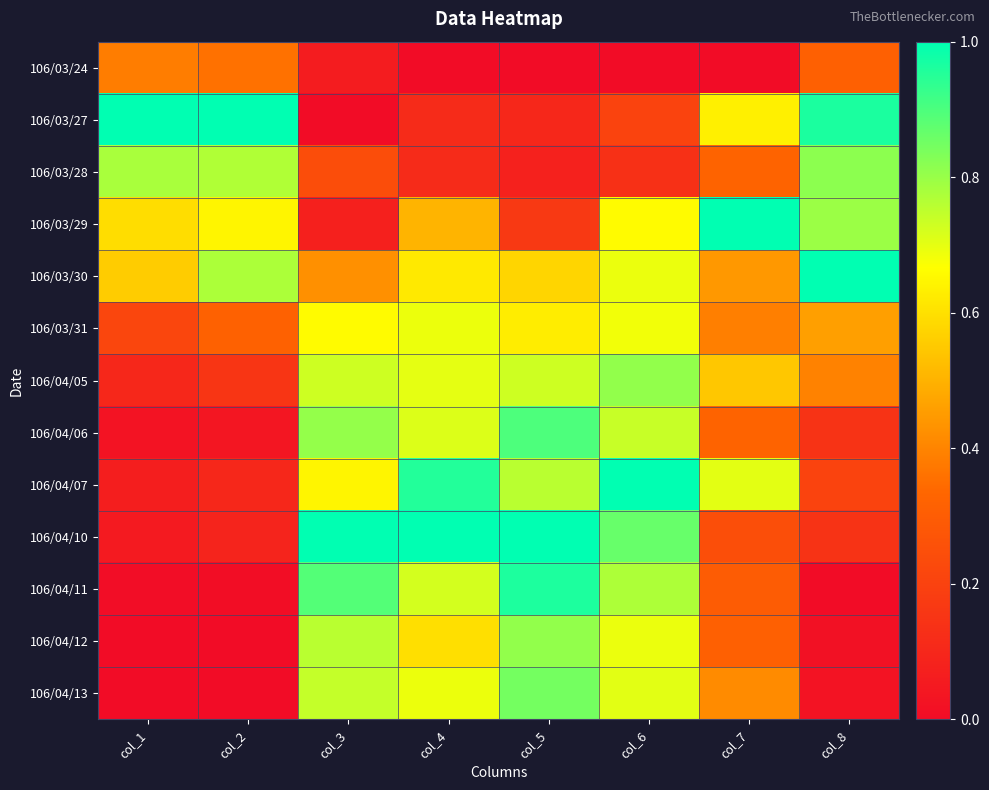

List the series in order of their peak value, highest first.

106/03/27, 106/03/29, 106/03/30, 106/04/07, 106/04/10, 106/04/11, 106/04/06, 106/04/13, 106/03/28, 106/04/12, 106/04/05, 106/03/31, 106/03/24